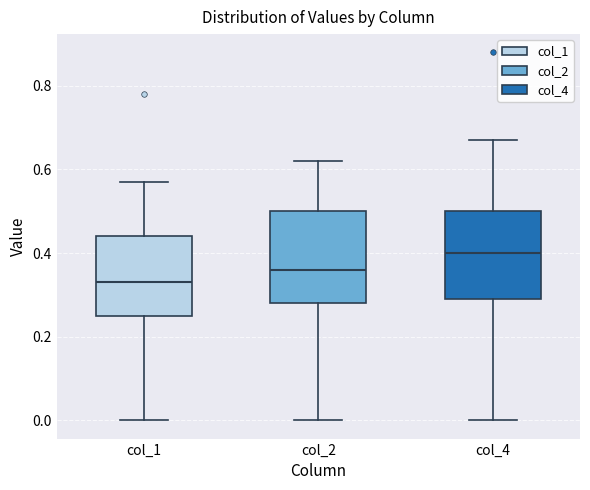

Where is the upper edge of the box for col_1 on the y-axis? The values are not printed on the chart, so give them approximately, as read against the axis.

0.44